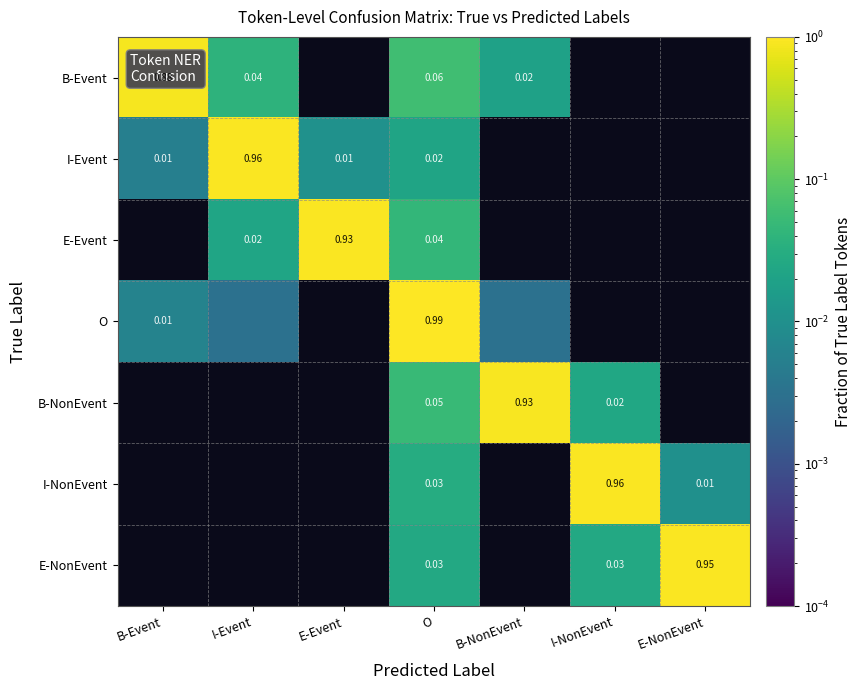

List the labels in order of O value, smallest first.

E-Event, I-NonEvent, E-NonEvent, I-Event, B-NonEvent, B-Event, O